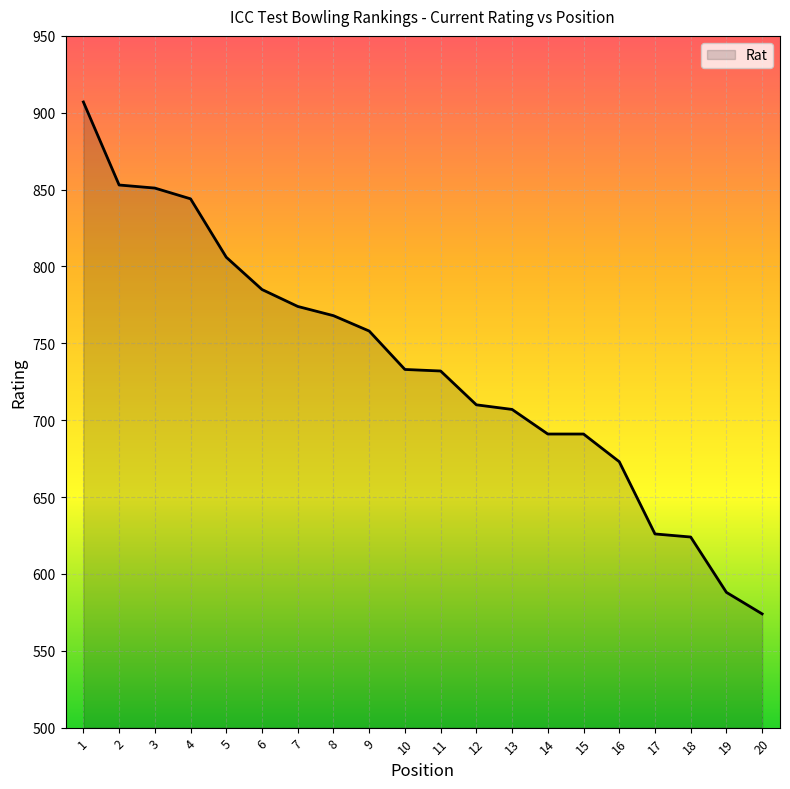

What is the maximum value shown in the chart?

907